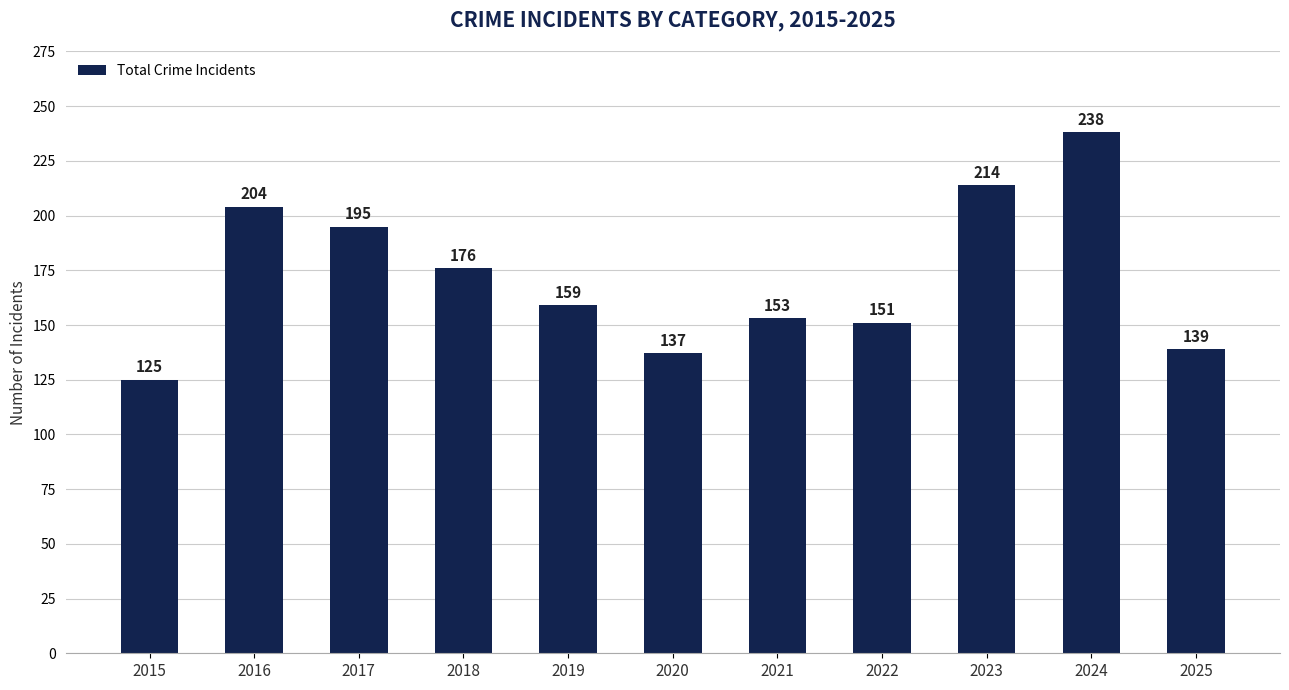

What value does the data have at 2019, to the nearest 50?

150